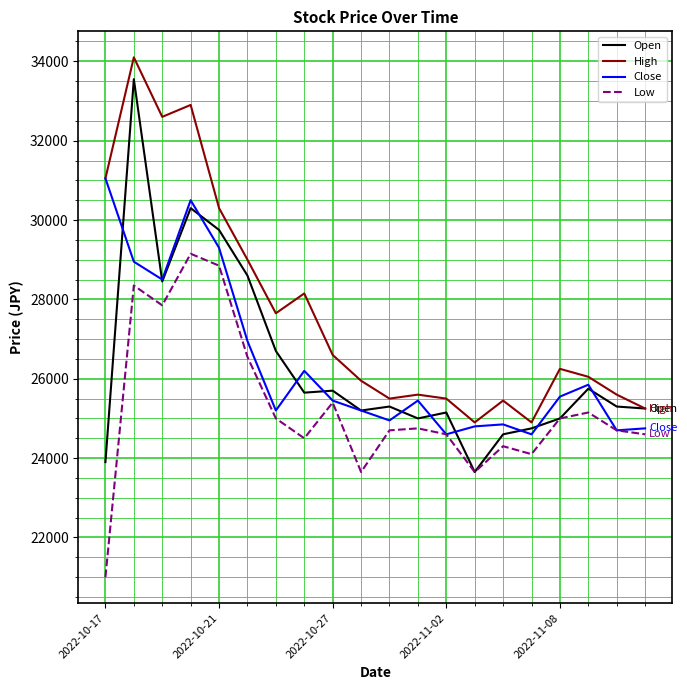

What is the minimum value shown in the chart?

21000